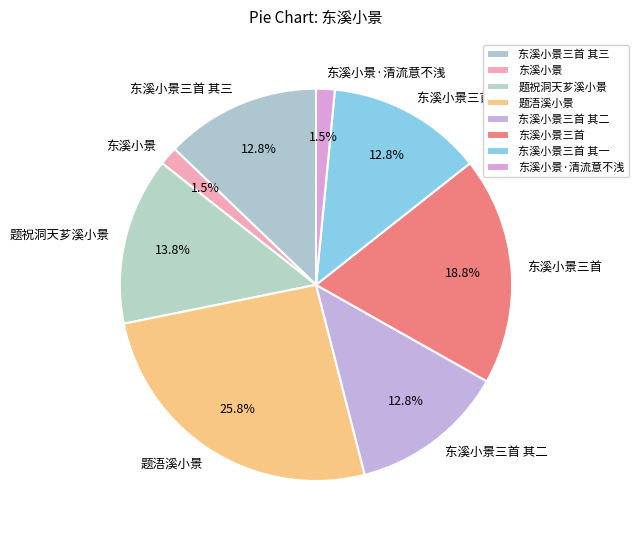

Which category has the biggest portion of the pie?

题浯溪小景